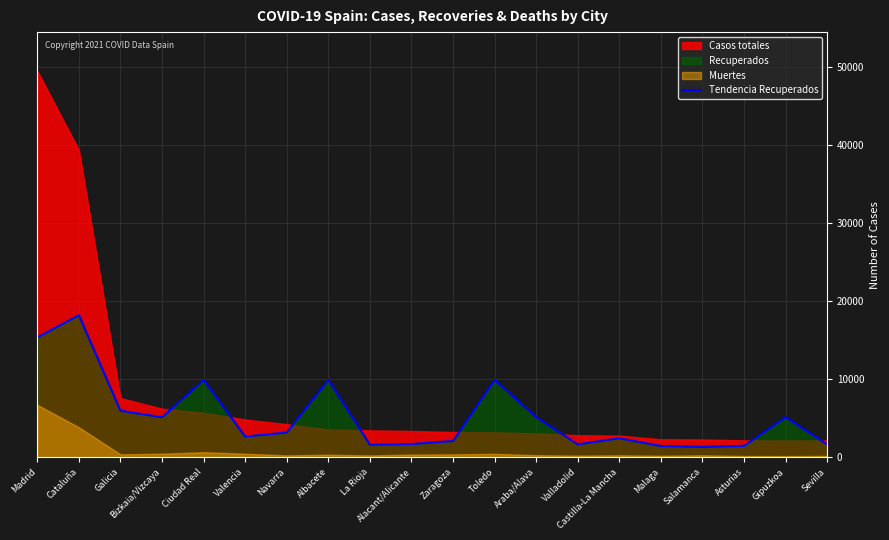

Which has a higher value, Madrid or Albacete?

Madrid